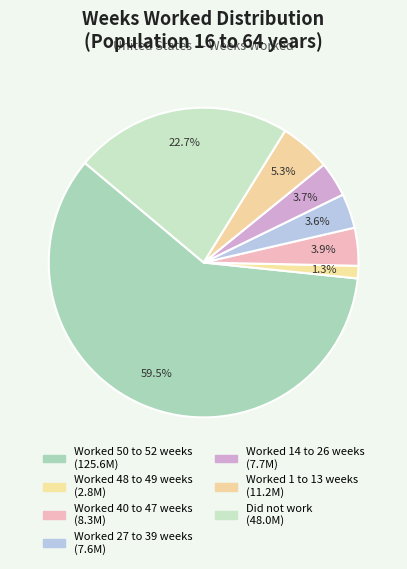

How many segments does this pie chart have?

7